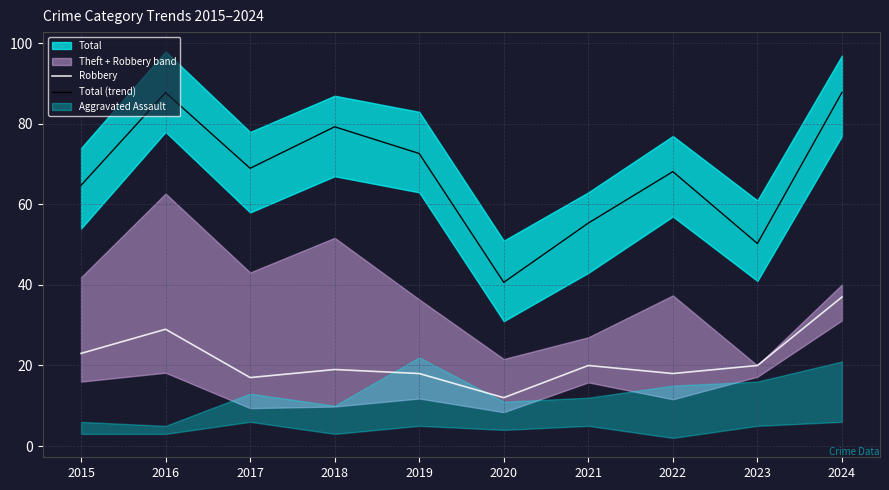

What is the difference between the Total (trend) values at 2020 and 2019?

32.0